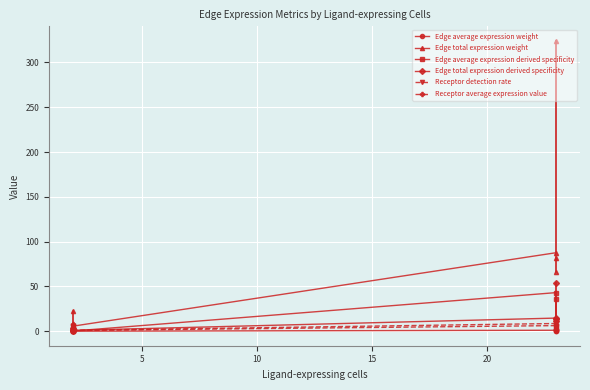

How many lines are shown in the chart?

6